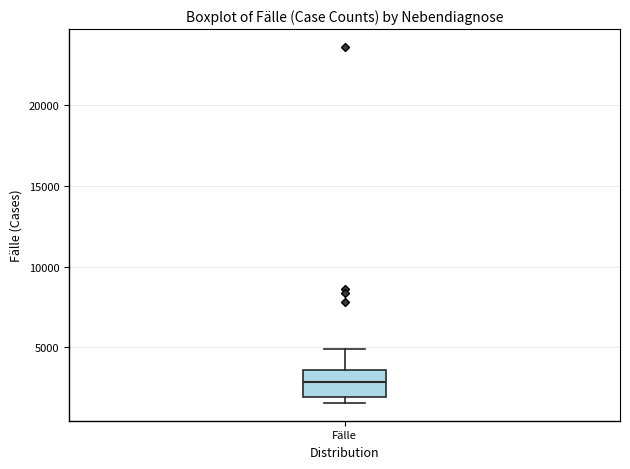

Where is the lower edge of the box for Fälle on the y-axis? The values are not printed on the chart, so give them approximately, as read against the axis.

2000